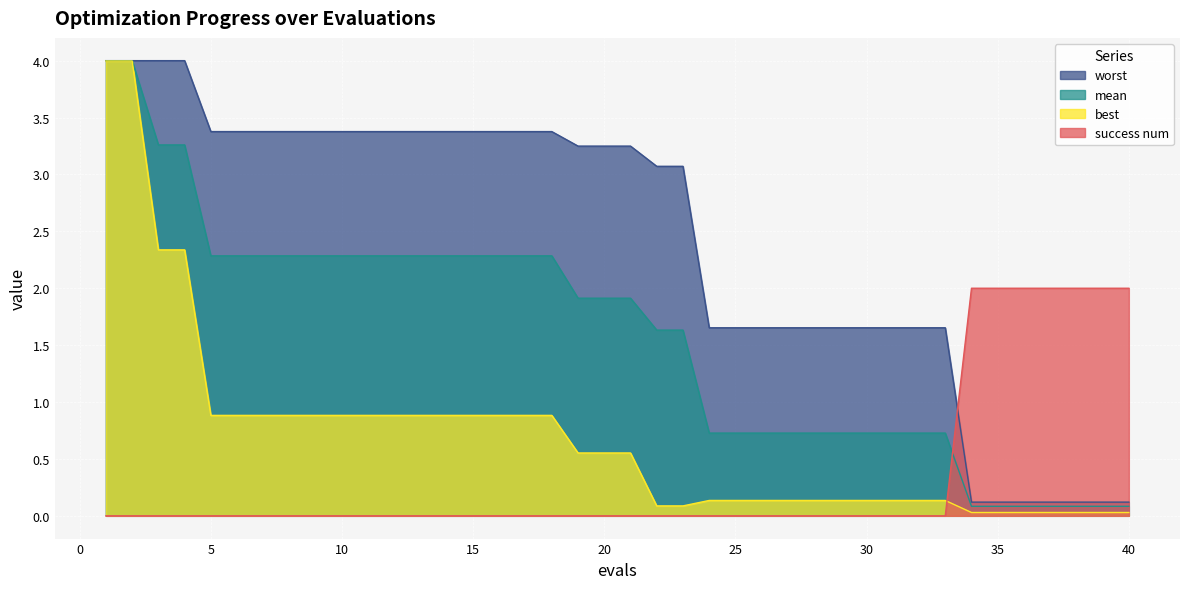

Reading left to right, transcribe all the data shown in this chart.

mean: 1=4.0	2=4.0	3=3.3	4=3.3	5=2.3	6=2.3	7=2.3	8=2.3	9=2.3	10=2.3	11=2.3	12=2.3	13=2.3	14=2.3	15=2.3	16=2.3	17=2.3	18=2.3	19=1.9	20=1.9	21=1.9	22=1.6	23=1.6	24=0.7	25=0.7	26=0.7	27=0.7	28=0.7	29=0.7	30=0.7	31=0.7	32=0.7	33=0.7	34=0.1	35=0.1	36=0.1	37=0.1	38=0.1	39=0.1	40=0.1
best: 1=4.0	2=4.0	3=2.3	4=2.3	5=0.9	6=0.9	7=0.9	8=0.9	9=0.9	10=0.9	11=0.9	12=0.9	13=0.9	14=0.9	15=0.9	16=0.9	17=0.9	18=0.9	19=0.6	20=0.6	21=0.6	22=0.1	23=0.1	24=0.1	25=0.1	26=0.1	27=0.1	28=0.1	29=0.1	30=0.1	31=0.1	32=0.1	33=0.1	34=0.0	35=0.0	36=0.0	37=0.0	38=0.0	39=0.0	40=0.0
worst: 1=4.0	2=4.0	3=4.0	4=4.0	5=3.4	6=3.4	7=3.4	8=3.4	9=3.4	10=3.4	11=3.4	12=3.4	13=3.4	14=3.4	15=3.4	16=3.4	17=3.4	18=3.4	19=3.2	20=3.2	21=3.2	22=3.1	23=3.1	24=1.7	25=1.7	26=1.7	27=1.7	28=1.7	29=1.7	30=1.7	31=1.7	32=1.7	33=1.7	34=0.1	35=0.1	36=0.1	37=0.1	38=0.1	39=0.1	40=0.1
success num: 1=0.0	2=0.0	3=0.0	4=0.0	5=0.0	6=0.0	7=0.0	8=0.0	9=0.0	10=0.0	11=0.0	12=0.0	13=0.0	14=0.0	15=0.0	16=0.0	17=0.0	18=0.0	19=0.0	20=0.0	21=0.0	22=0.0	23=0.0	24=0.0	25=0.0	26=0.0	27=0.0	28=0.0	29=0.0	30=0.0	31=0.0	32=0.0	33=0.0	34=2.0	35=2.0	36=2.0	37=2.0	38=2.0	39=2.0	40=2.0